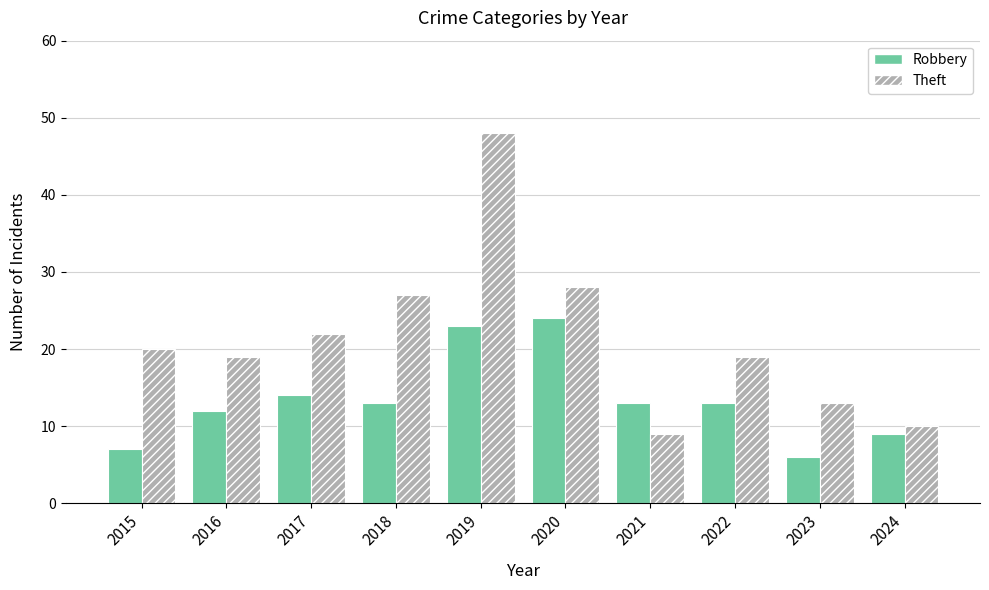

The Theft series shows 10 at 2024. True or false?

True